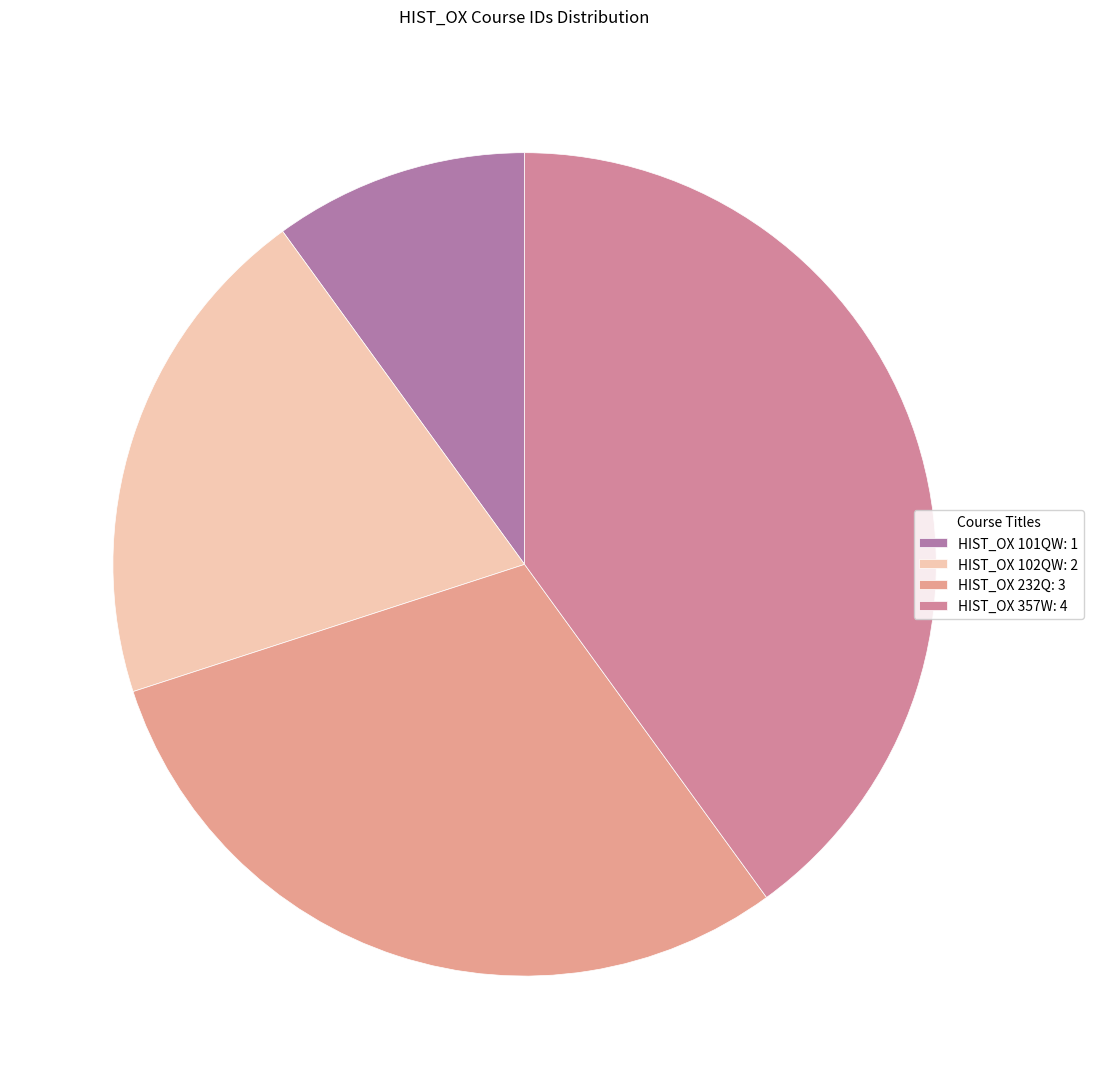

What is the ratio of the value at HIST_OX 102QW to the value at HIST_OX 232Q?

0.7